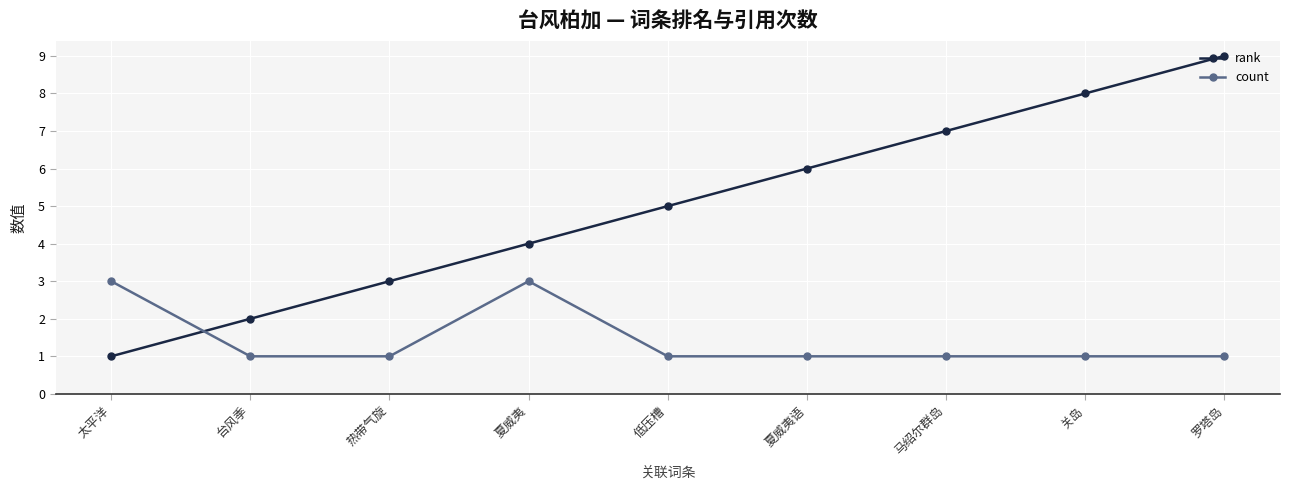

Reading left to right, what are all the values shown in this chart?

rank: 1	2	3	4	5	6	7	8	9
count: 3	1	1	3	1	1	1	1	1